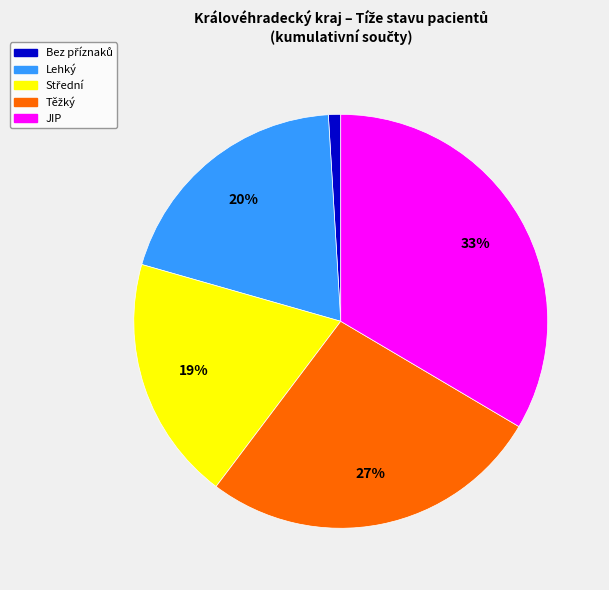

Which category has the biggest portion of the pie?

JIP